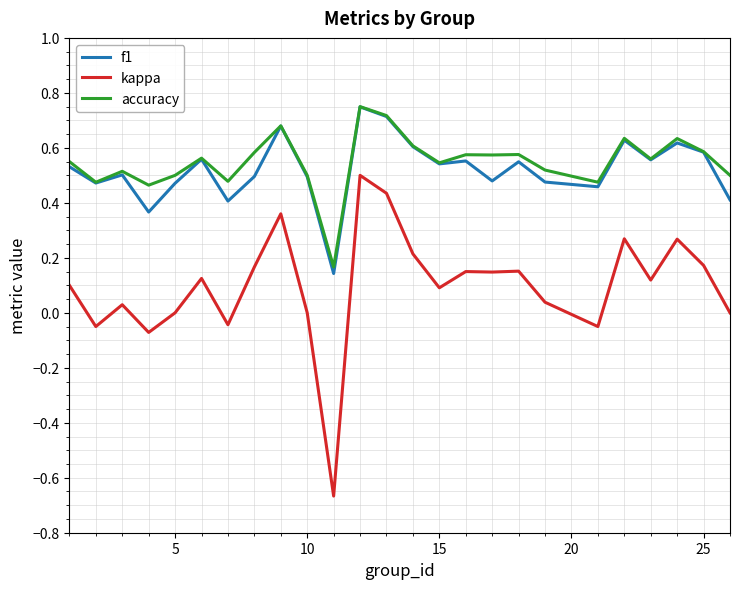

Which series has the largest range (max minus min)?

kappa